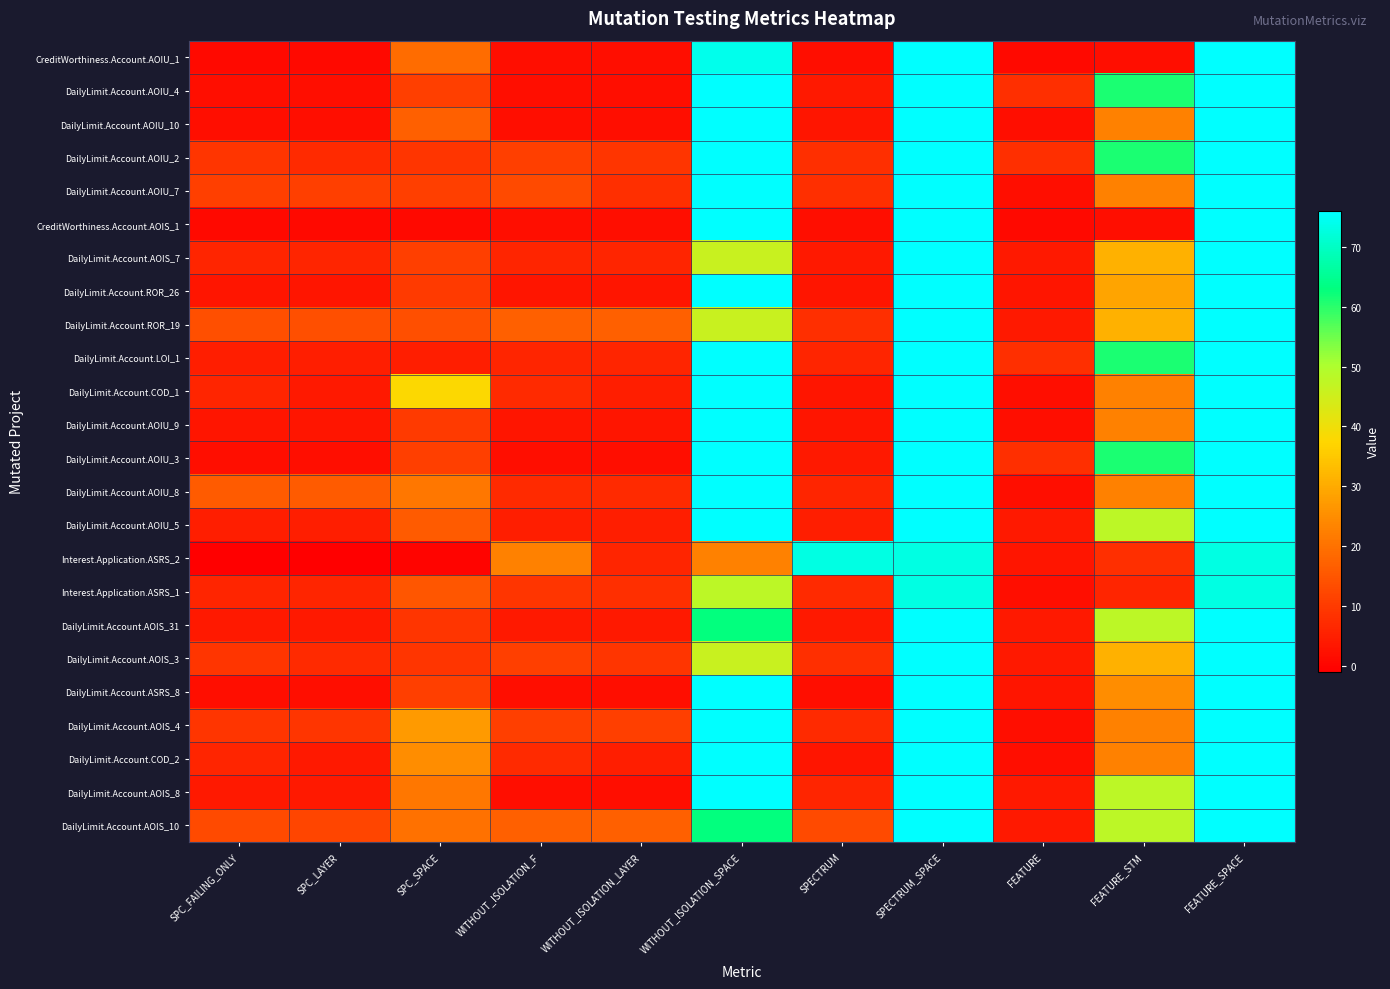

What is the greatest value displayed?

76